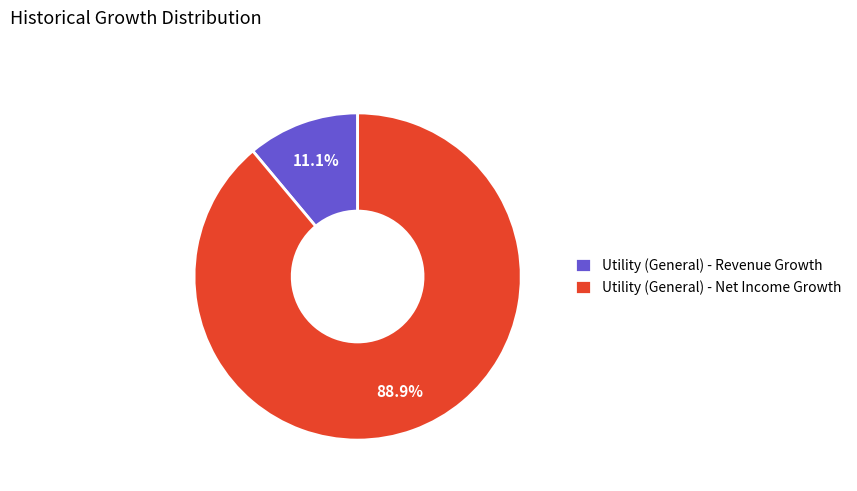

Count the number of slices in the pie.

2